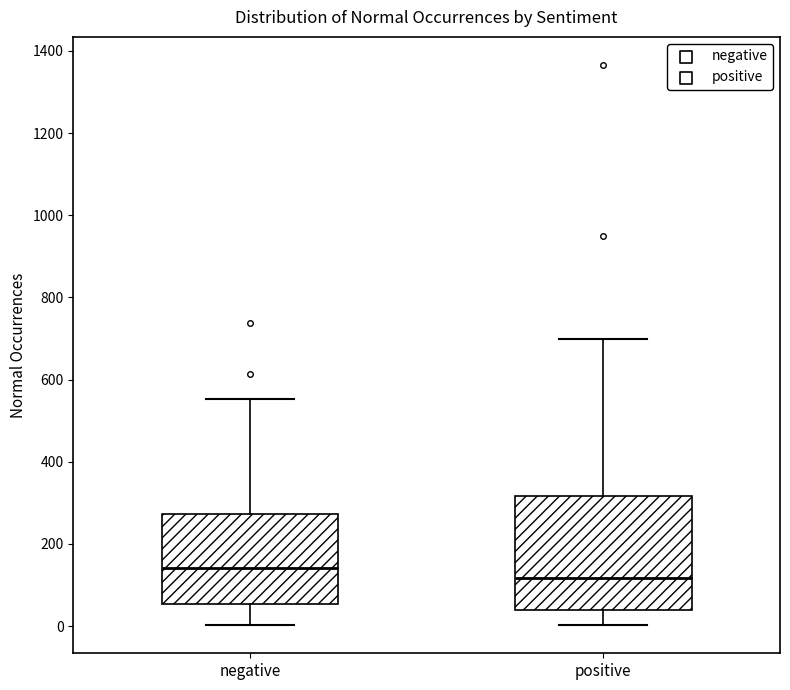

Where does the median line of the box for negative sit on the y-axis? The values are not printed on the chart, so give them approximately, as read against the axis.

140